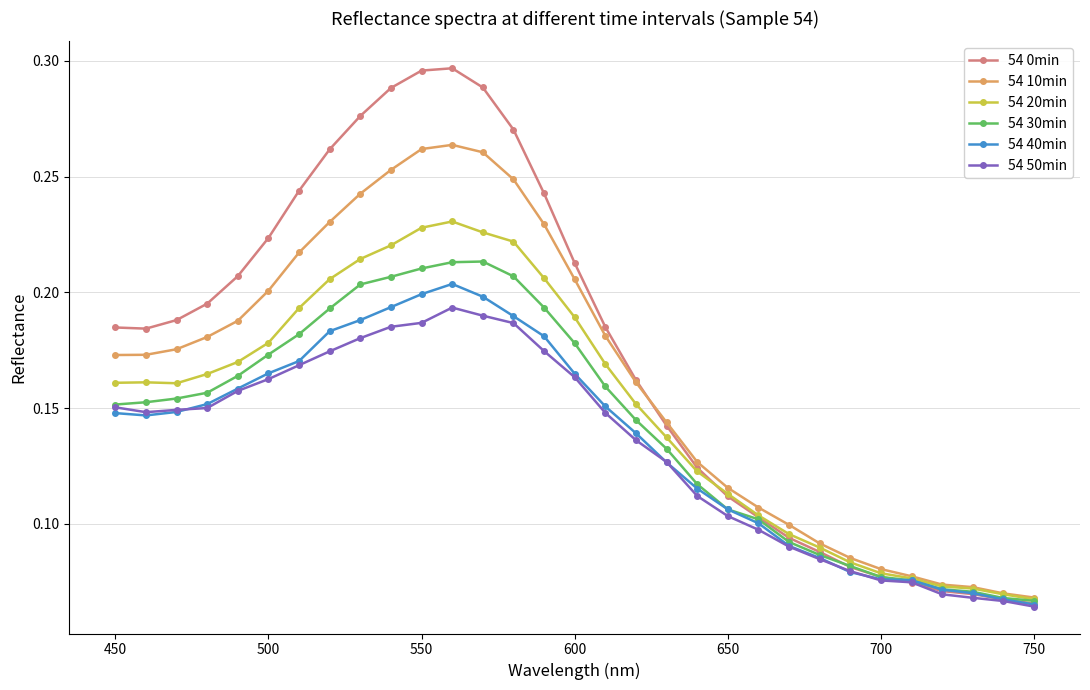

At how many categories does at least one series exceed 0?

31